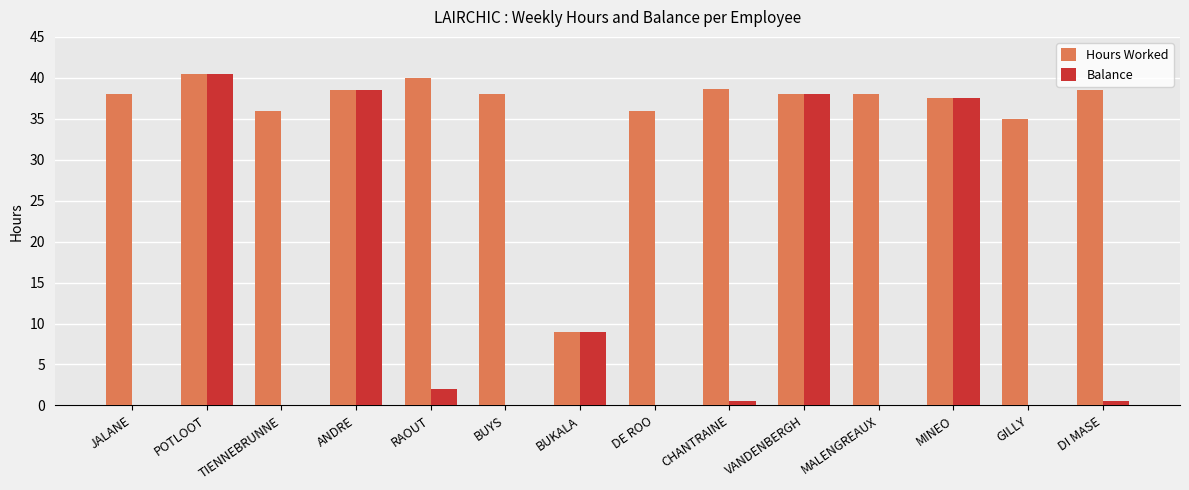

Is it true that Hours Worked equals 9.5 at JALANE?

False